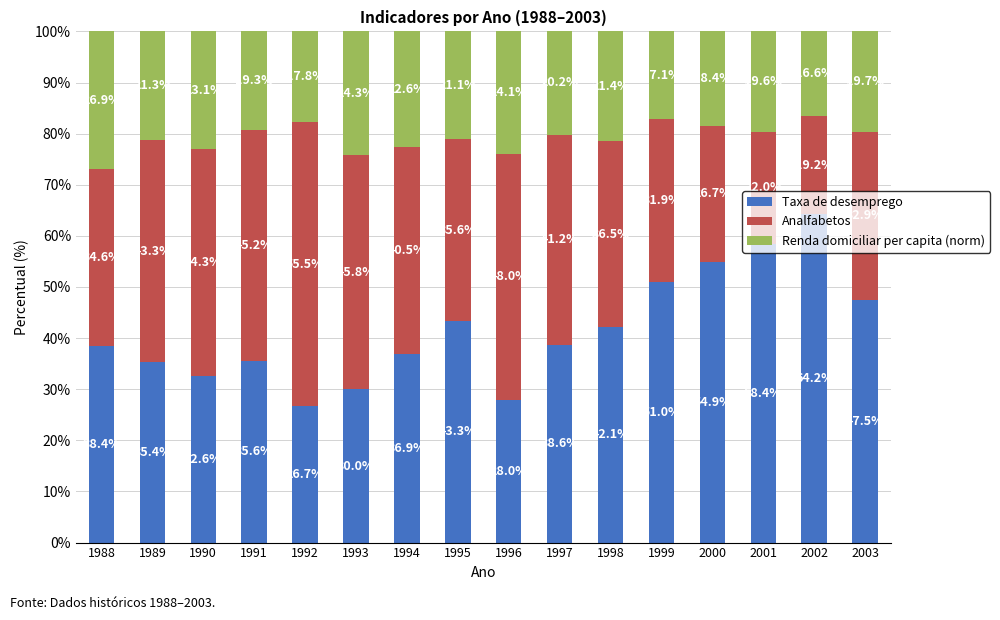

What is the lowest value of the Taxa de desemprego series?

26.7